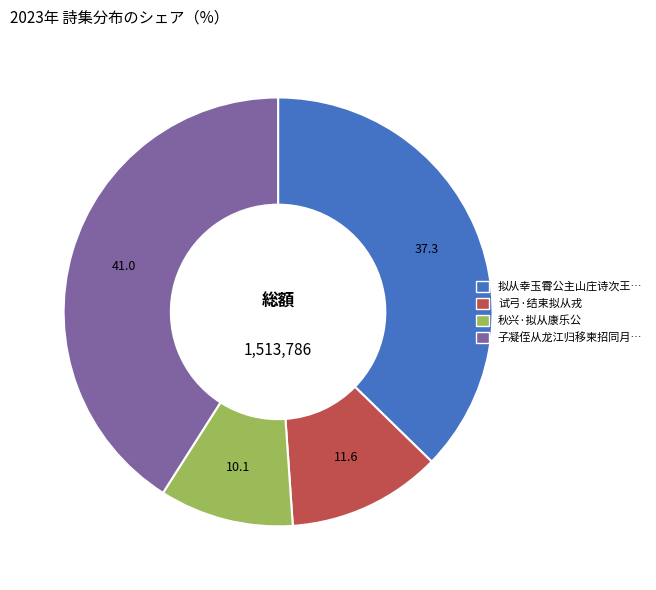

Is there any slice that represents more than half of the pie?

No